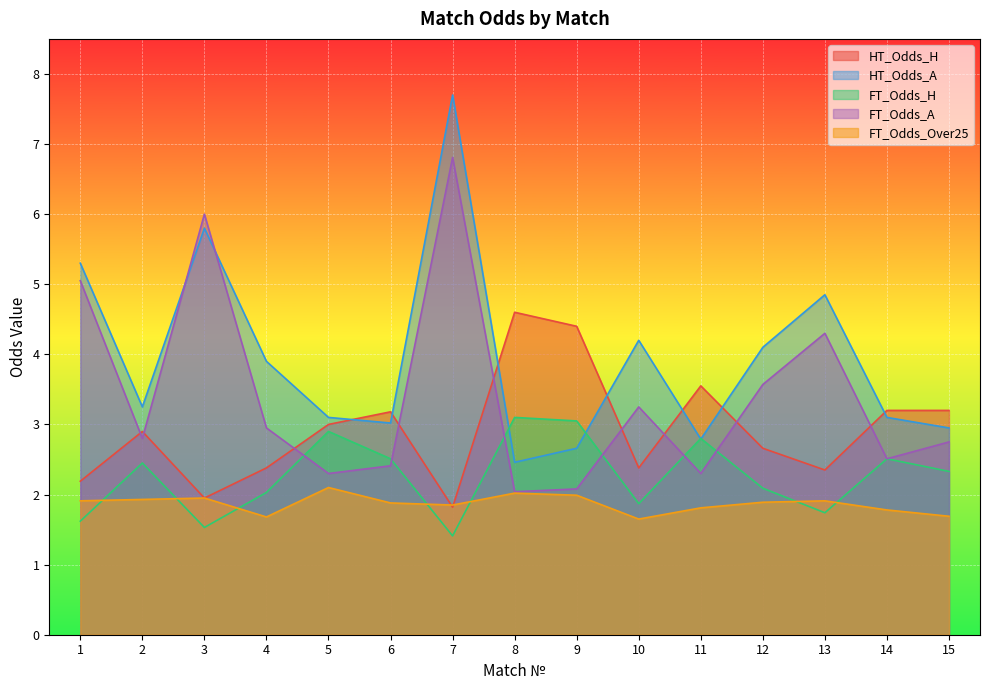

How many interior local peaks does the FT_Odds_Over25 series have?

4